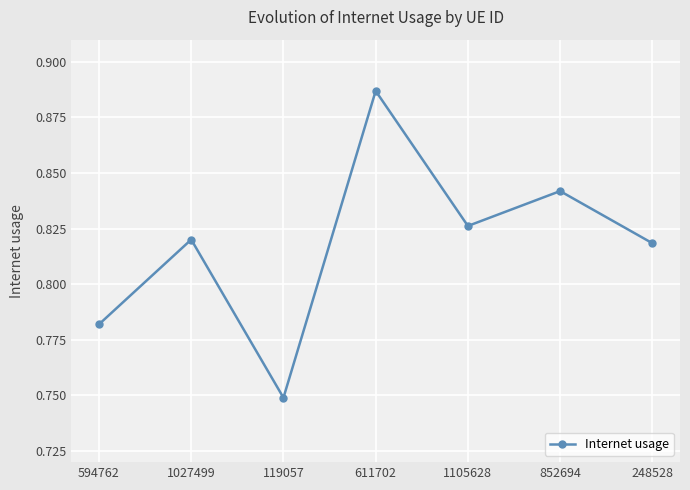

What is the sum of the values at 594762 and 852694?

1.6